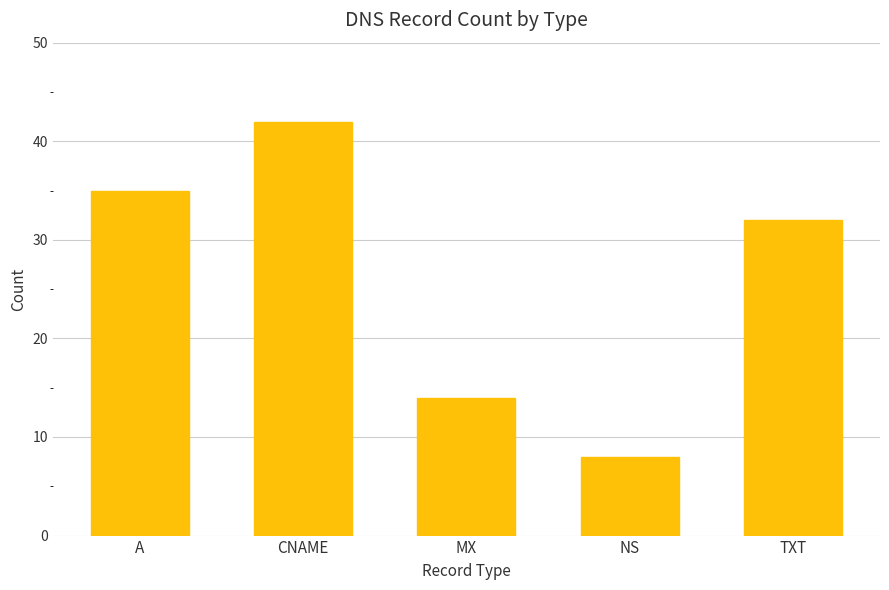

Are the bars grouped side by side (vs. stacked)?

No